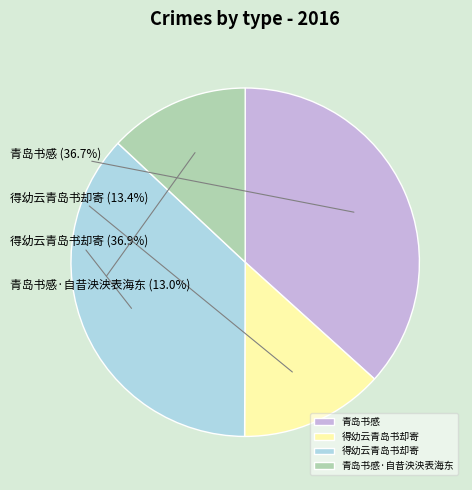

Does any single category account for the majority?

No